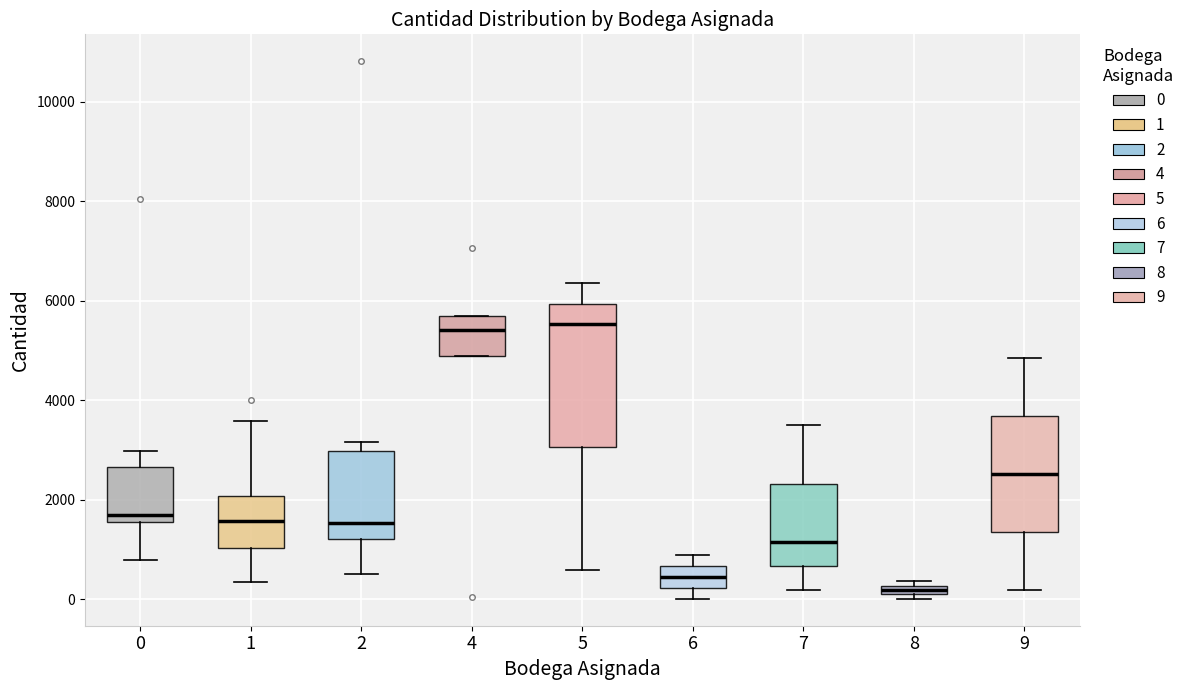

Which box is the tallest, from its lower edge to its upper edge?

5